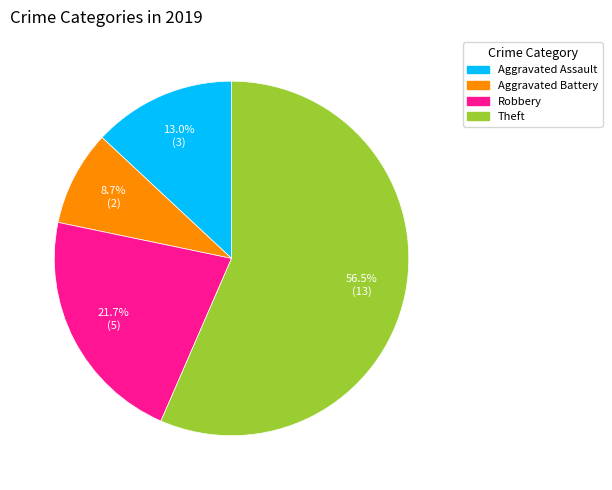

To the nearest percent, what is the combined percentage of Theft and Robbery?

78%